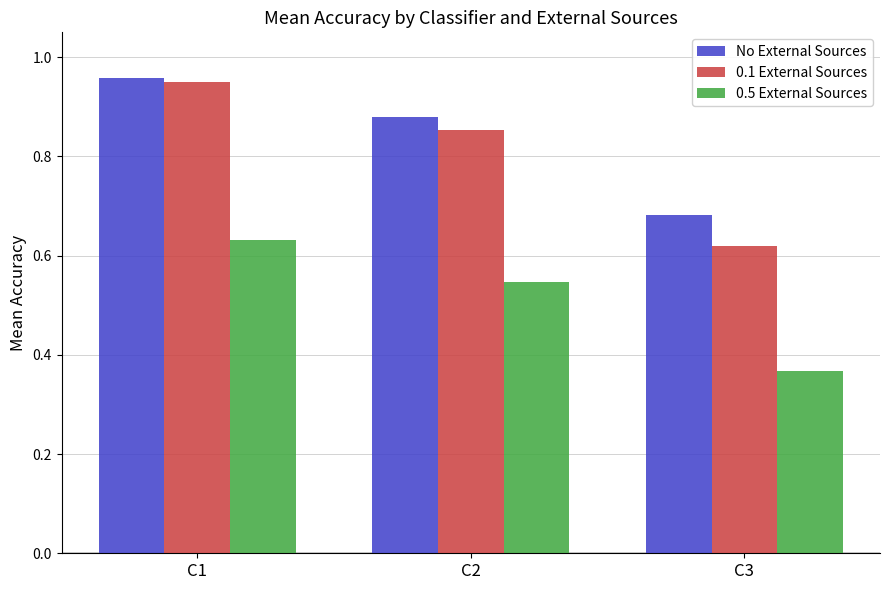

What is the difference between the highest and lowest values at C2?

0.3